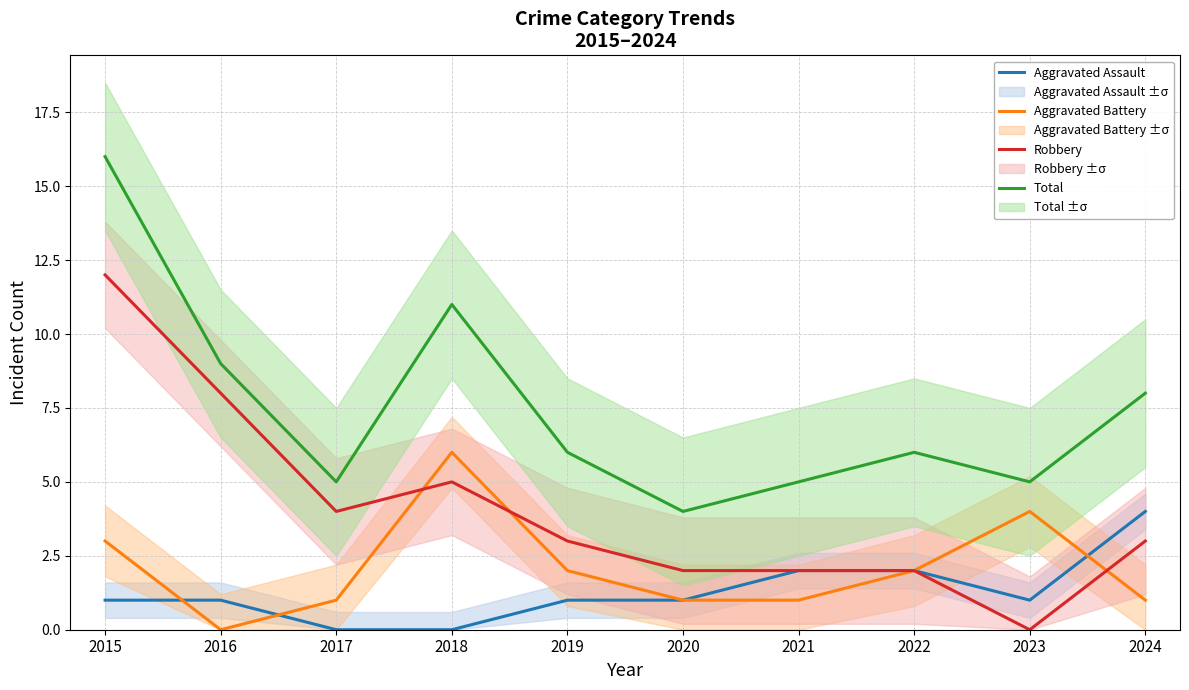

How many lines are shown in the chart?

4